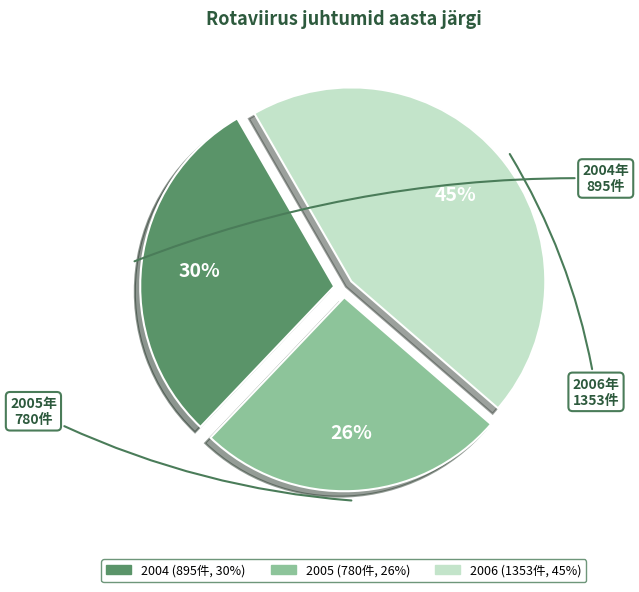

How many slices are in this pie chart?

3